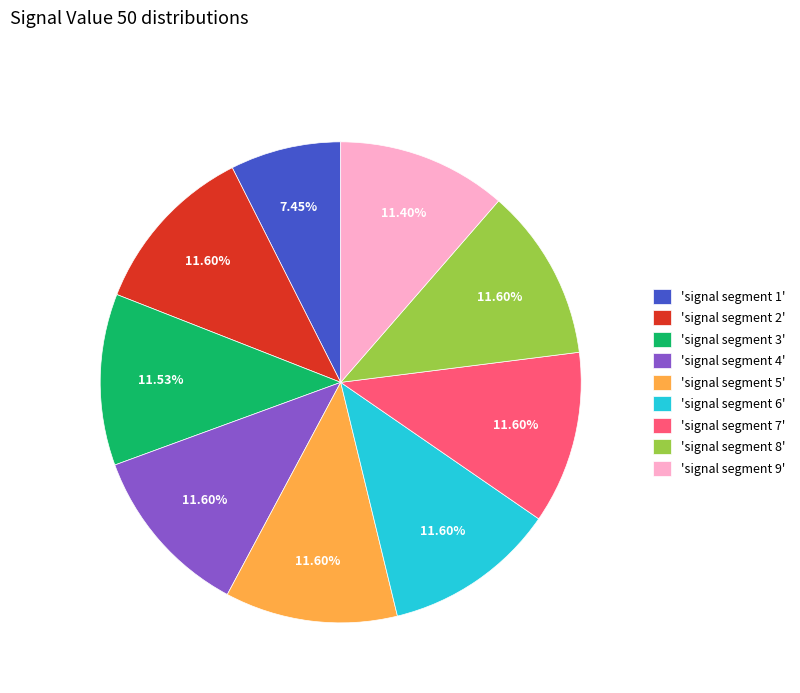

Approximately how many times larger is the value at 'signal segment 2' compared to 'signal segment 4'?

1.0